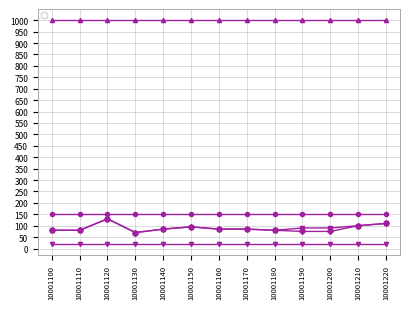

What are all the series names shown in the legend?

_commanderAtk, _commanderDef, _commanderHp, _commanderSpeed, _commanderAtkRange